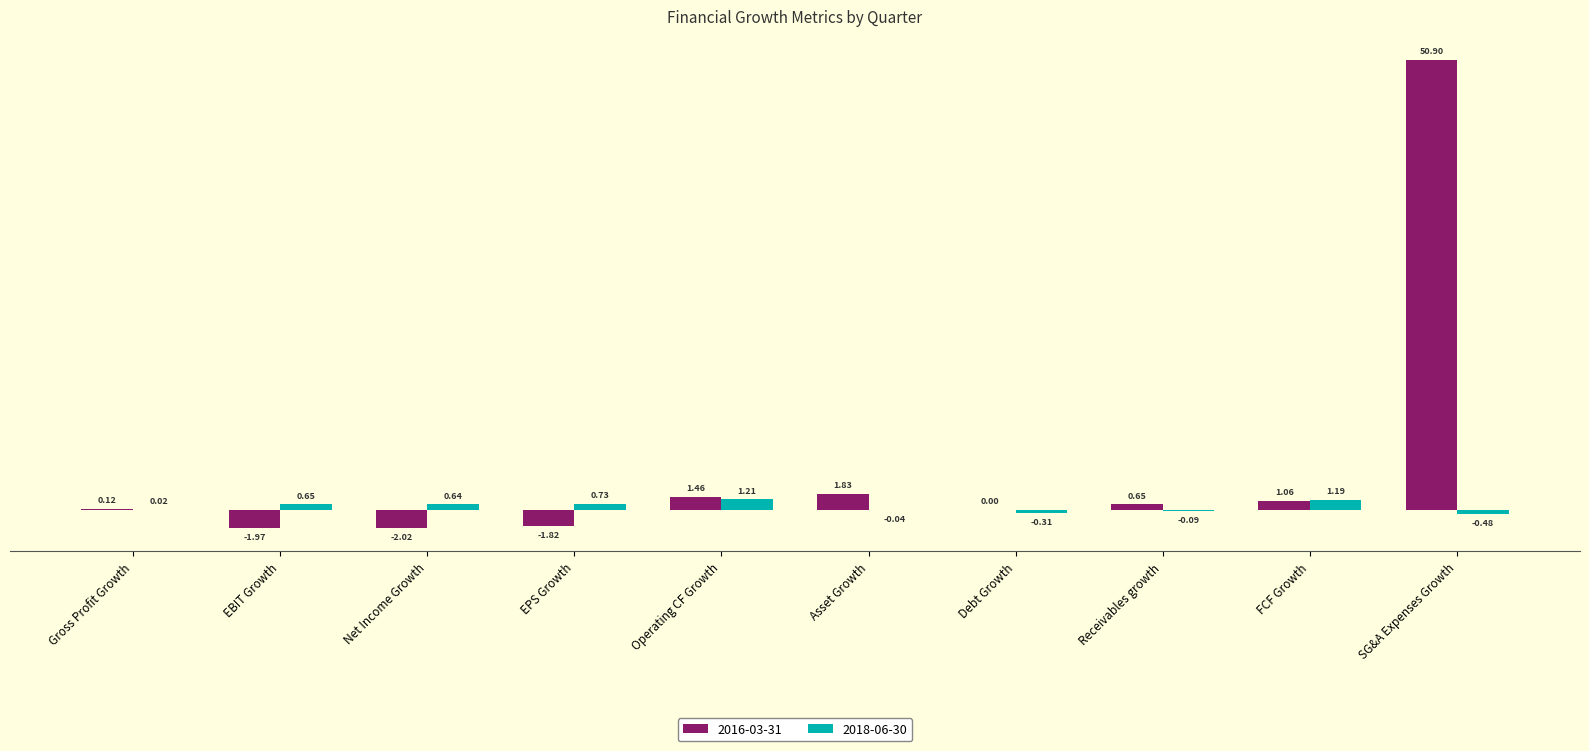

How many values in the 2018-06-30 series exceed 0?

6